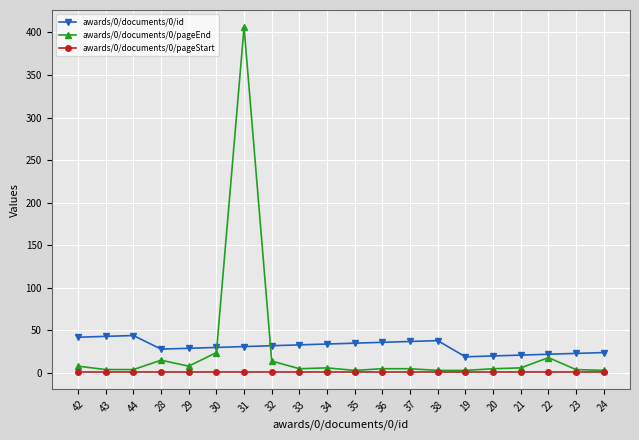

Which series has the widest spread of values?

awards/0/documents/0/pageEnd